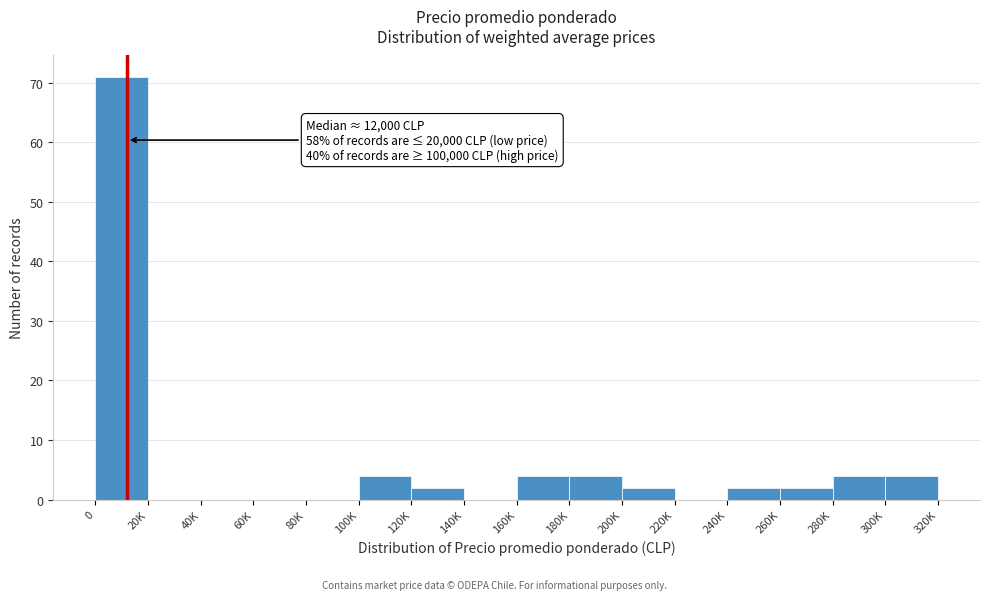

Reading left to right, what are all the values shown in this chart?

0=71	20K=0	40K=0	60K=0	80K=0	100K=4	120K=2	140K=0	160K=4	180K=4	200K=2	220K=0	240K=2	260K=2	280K=4	300K=4